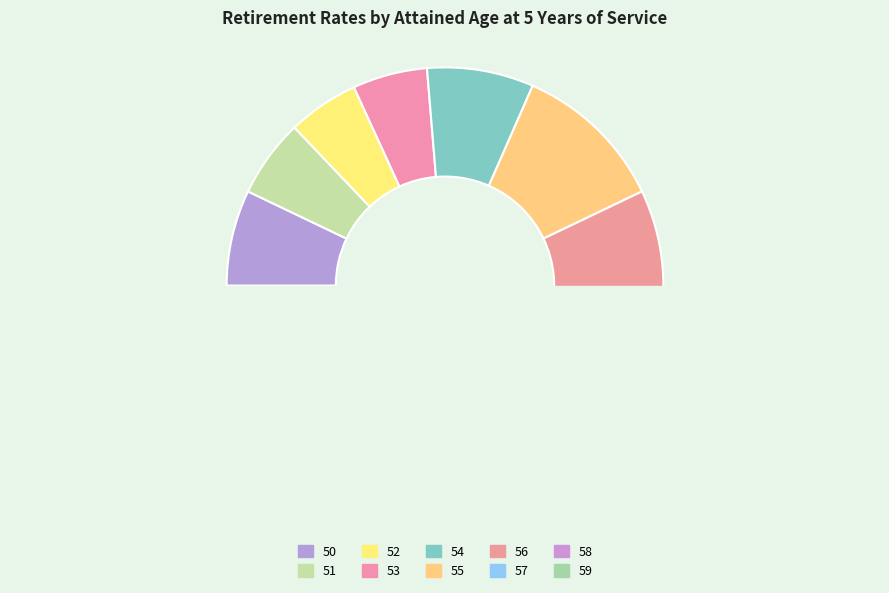

Does 50 account for over 50% of the chart?

No